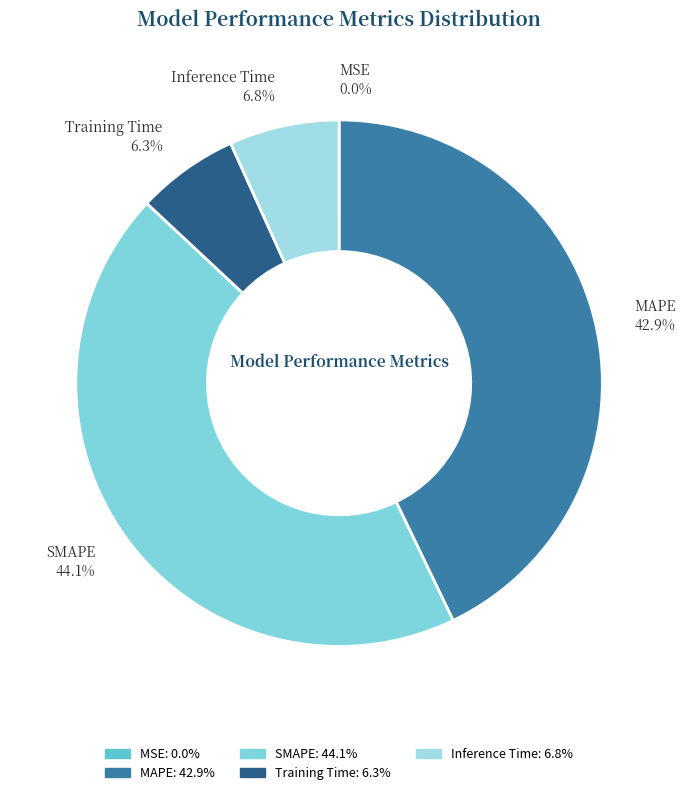

To the nearest percent, what is the combined percentage of MAPE and Training Time?

49%